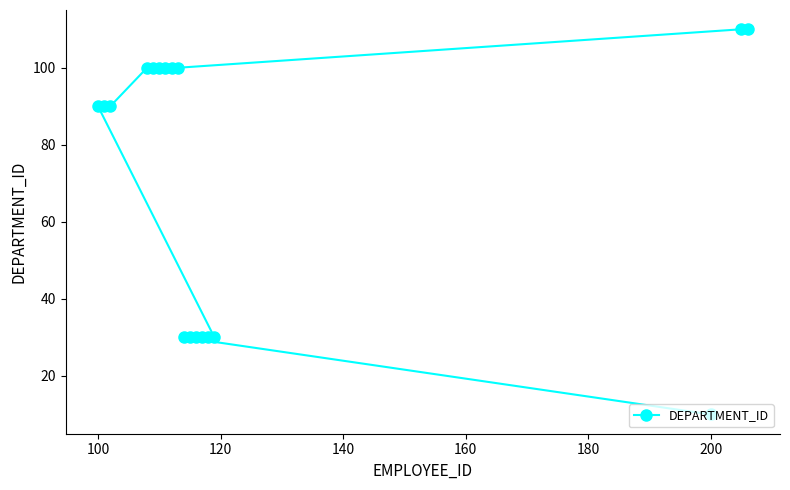

Which label corresponds to the smallest value in the chart?

200